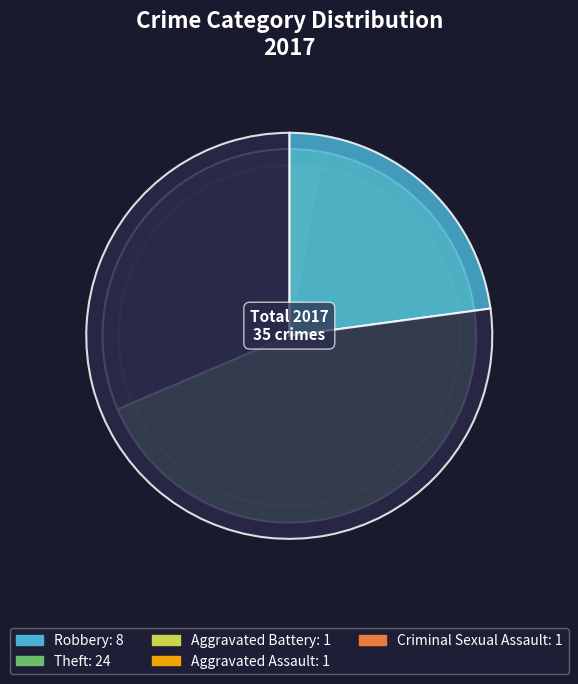

The Aggravated Battery slice represents 3% of the pie. True or false?

True